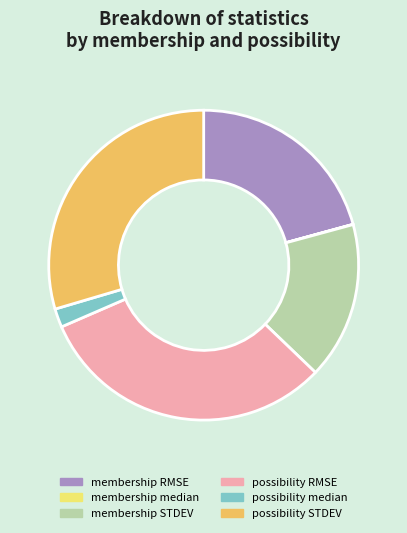

Which category has the biggest portion of the pie?

possibility RMSE